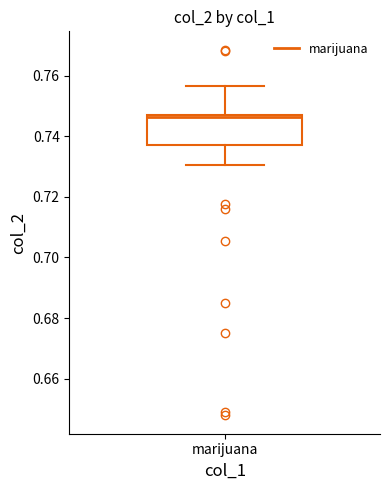

Read this box plot against the y-axis: the position of the median line, the range covered by the box, and the ends of both whiskers. The values are not printed on the chart, so give them approximately, as read against the axis.

median 0.746, box 0.738 to 0.746, whiskers 0.730 to 0.756